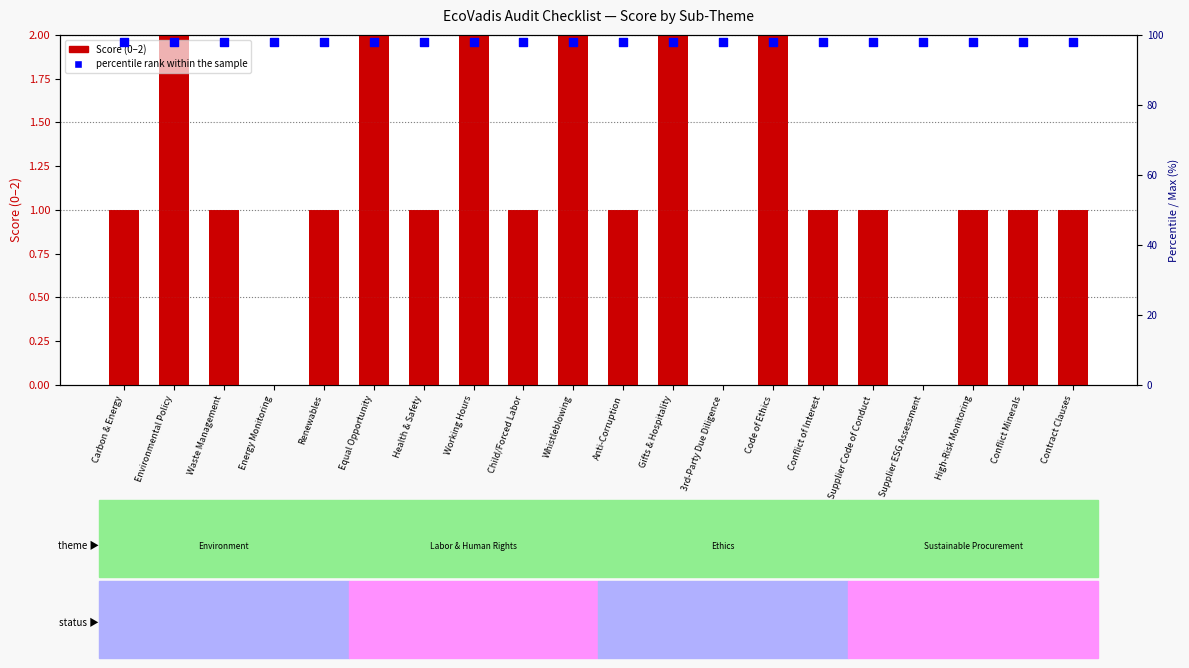

At how many categories does at least one series exceed 27?

20